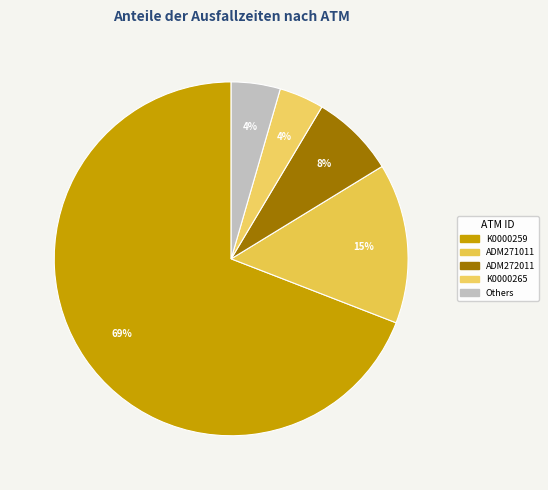

How many slices are in this pie chart?

5